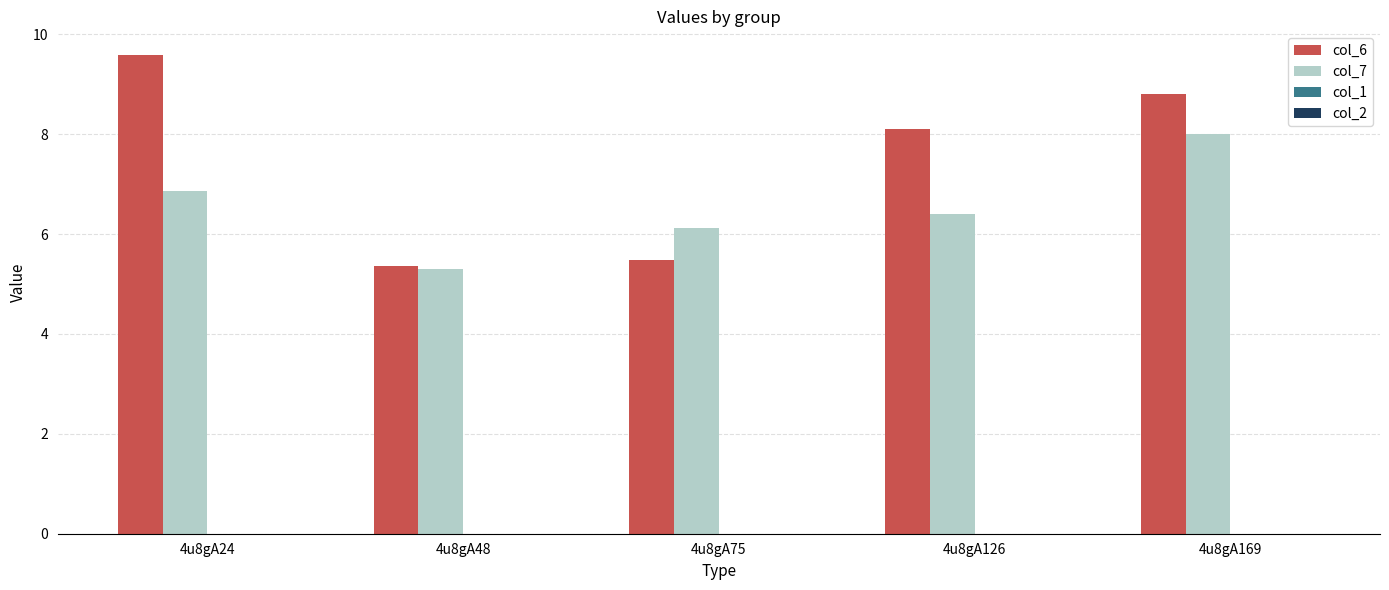

Reading left to right, transcribe all the data shown in this chart.

col_6: 4u8gA24=9.6	4u8gA48=5.4	4u8gA75=5.5	4u8gA126=8.1	4u8gA169=8.8
col_7: 4u8gA24=6.9	4u8gA48=5.3	4u8gA75=6.1	4u8gA126=6.4	4u8gA169=8.0